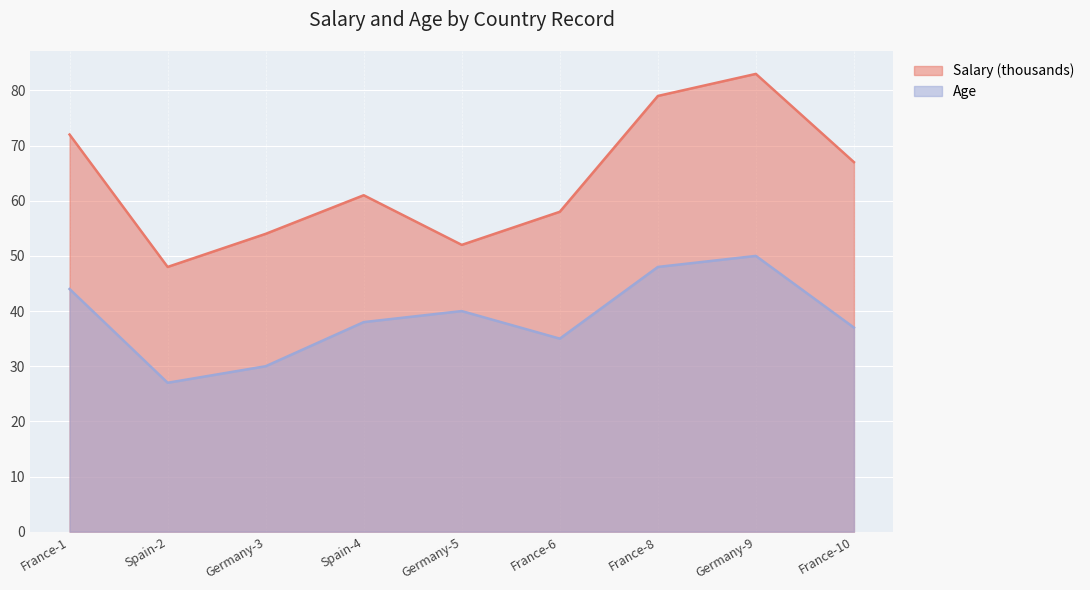

What is the label of the 9th point from the right?

France-1